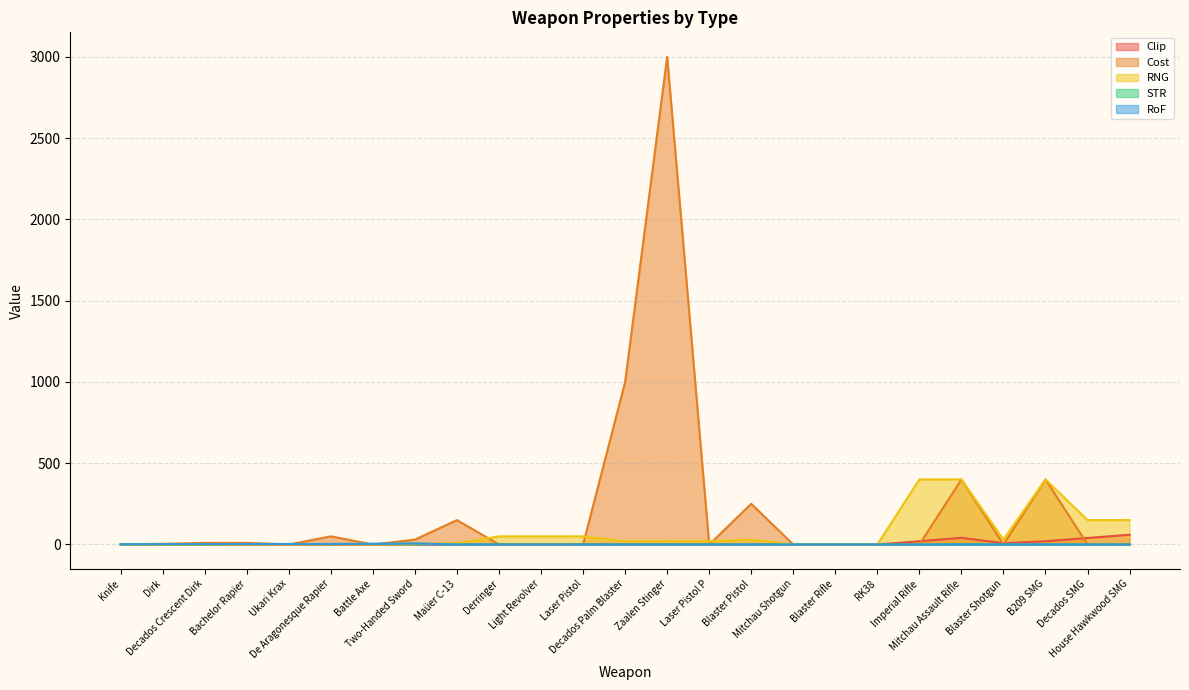

In RNG, how many points are higher than both neighbors (excluding endpoints)?

3